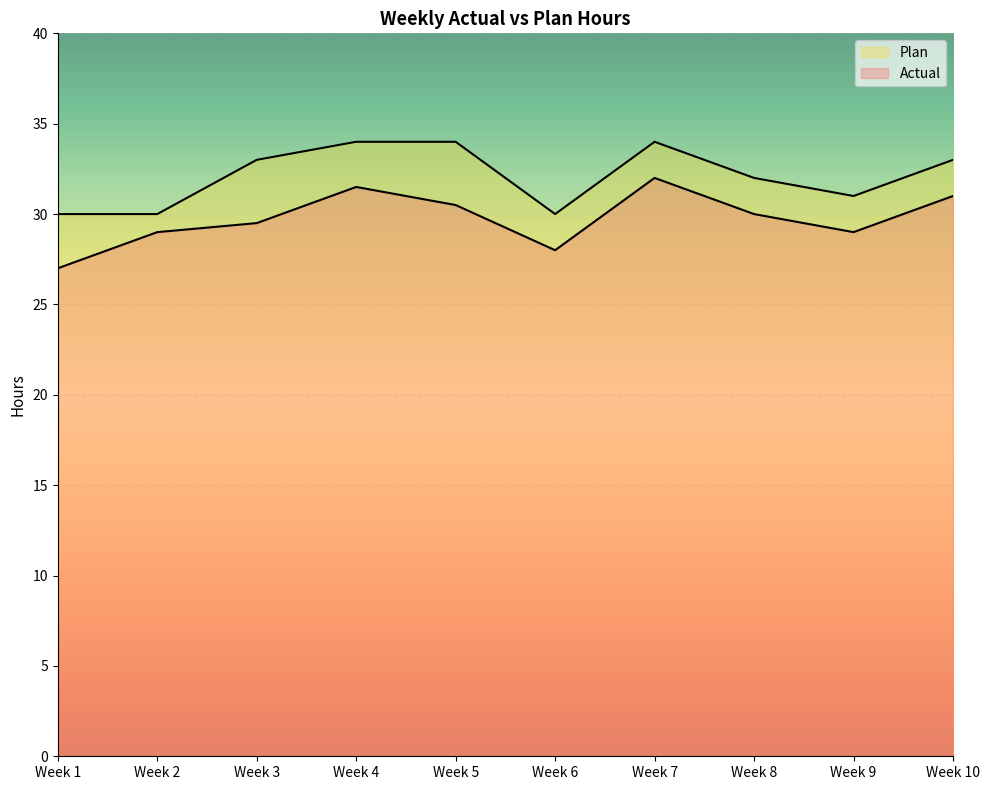

True or false: Actual and Plan cross at least once.

False